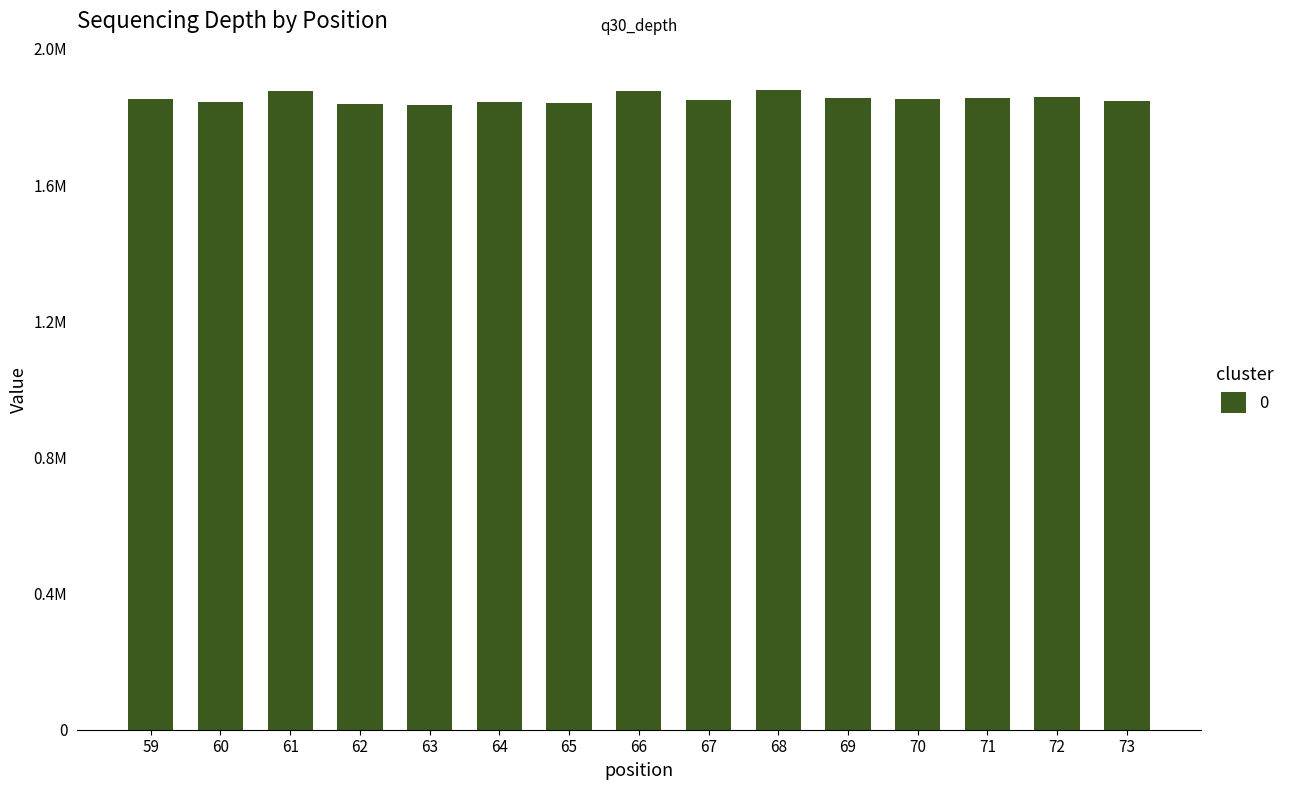

What is the change in value from 67 to 69?

+4220